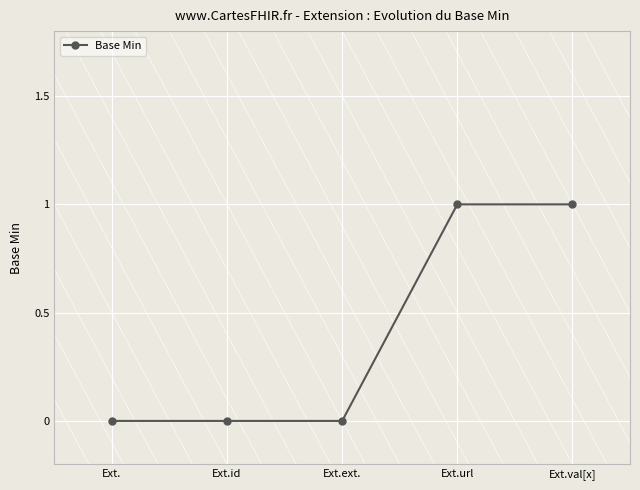

What is the value of the 4th point from the left?

1